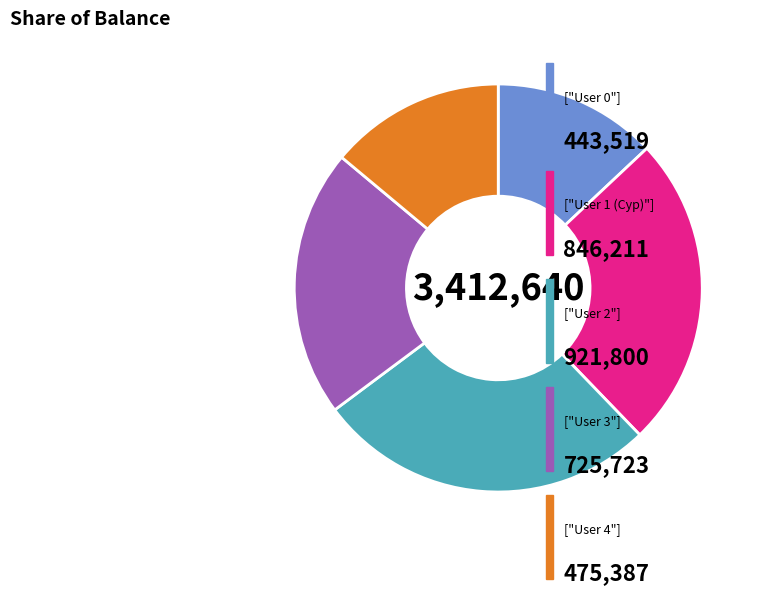

Does any single category account for the majority?

No